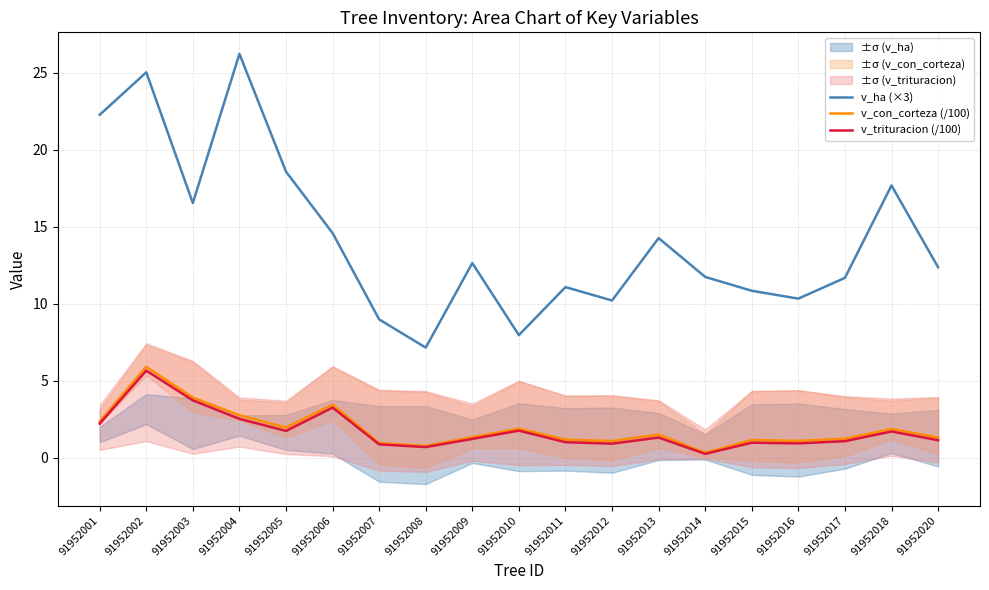

What is the difference between the v_ha (×3) values at 91952016 and 91952011?

0.8